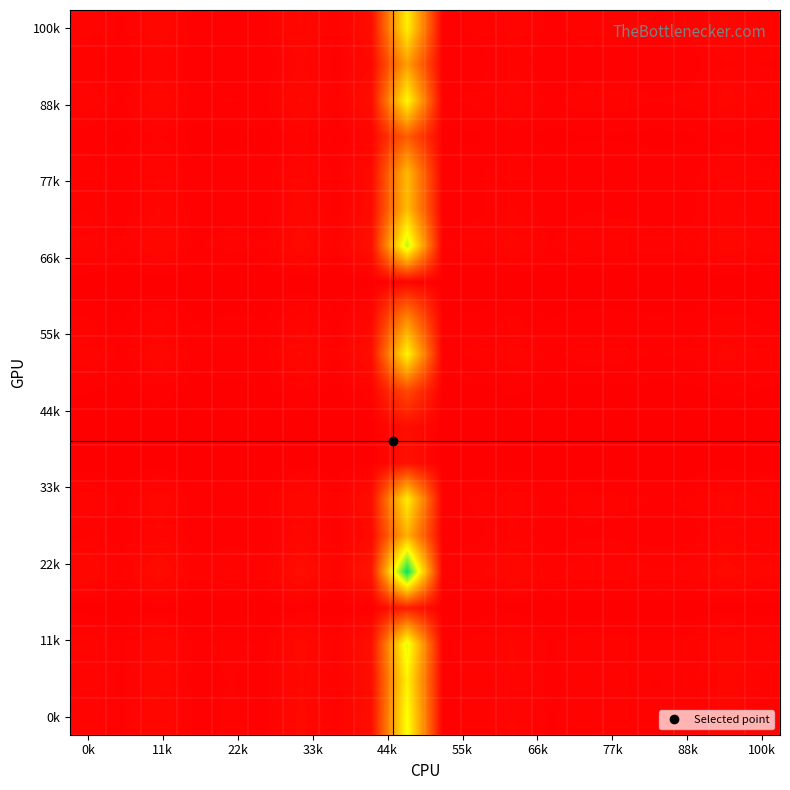

What is the greatest value displayed?

101.0